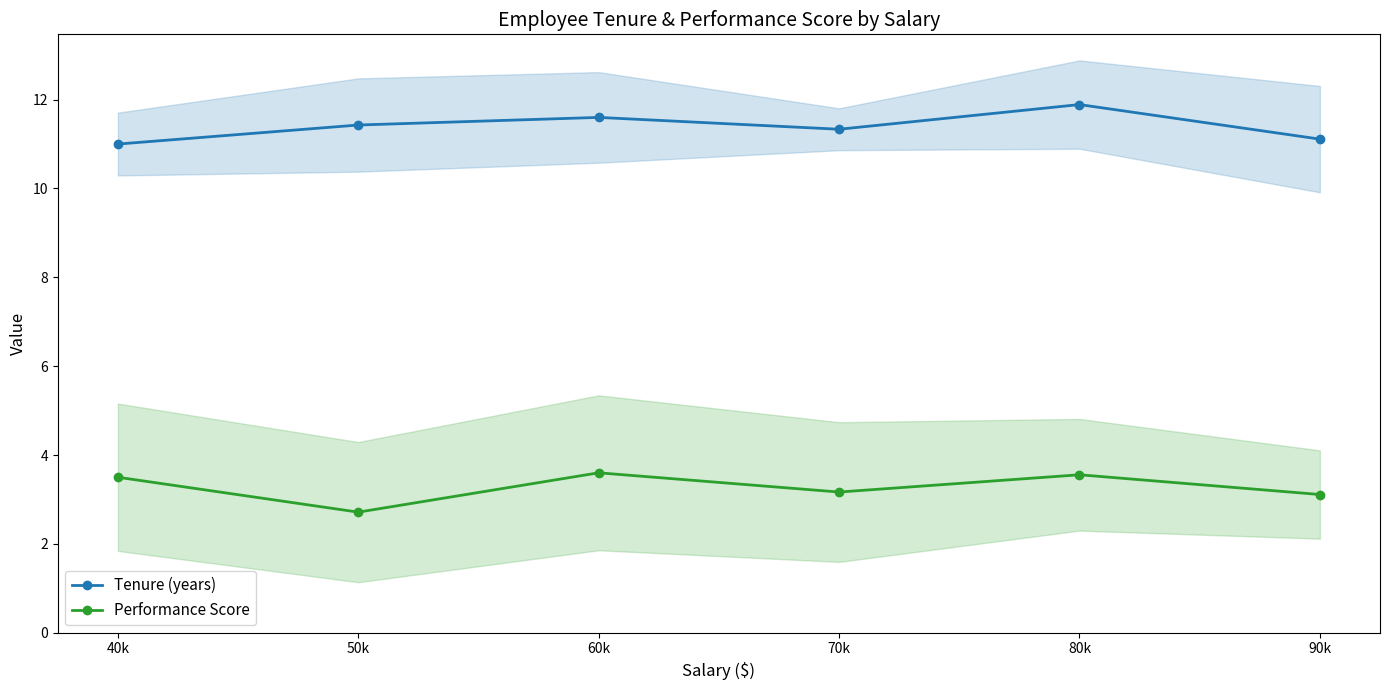

The value of Performance Score at 80k is 1.0. True or false?

False